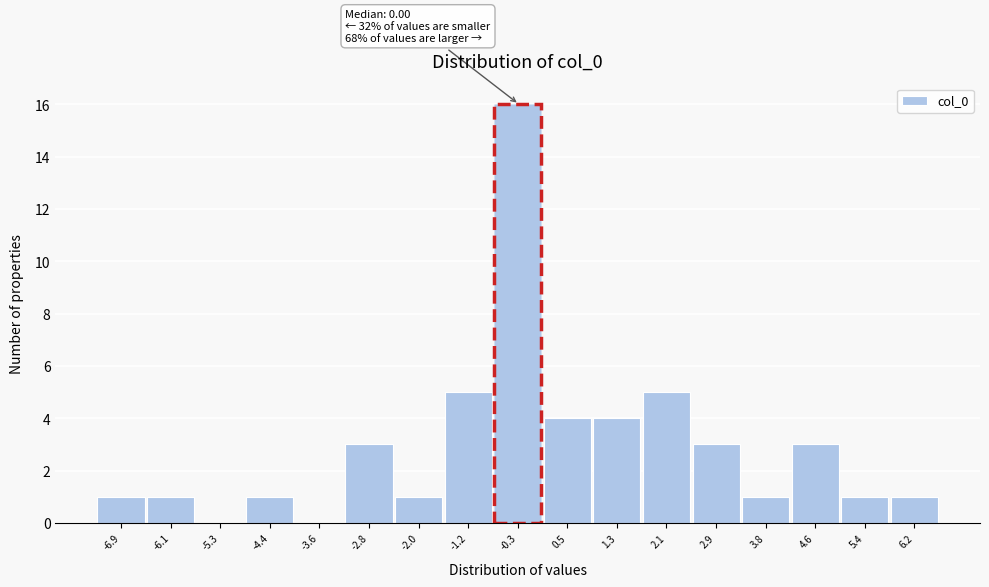

Reading left to right, extract all data points from this chart.

-6.9=1	-6.1=1	-5.3=0	-4.4=1	-3.6=0	-2.8=3	-2.0=1	-1.2=5	-0.3=16	0.5=4	1.3=4	2.1=5	2.9=3	3.8=1	4.6=3	5.4=1	6.2=1